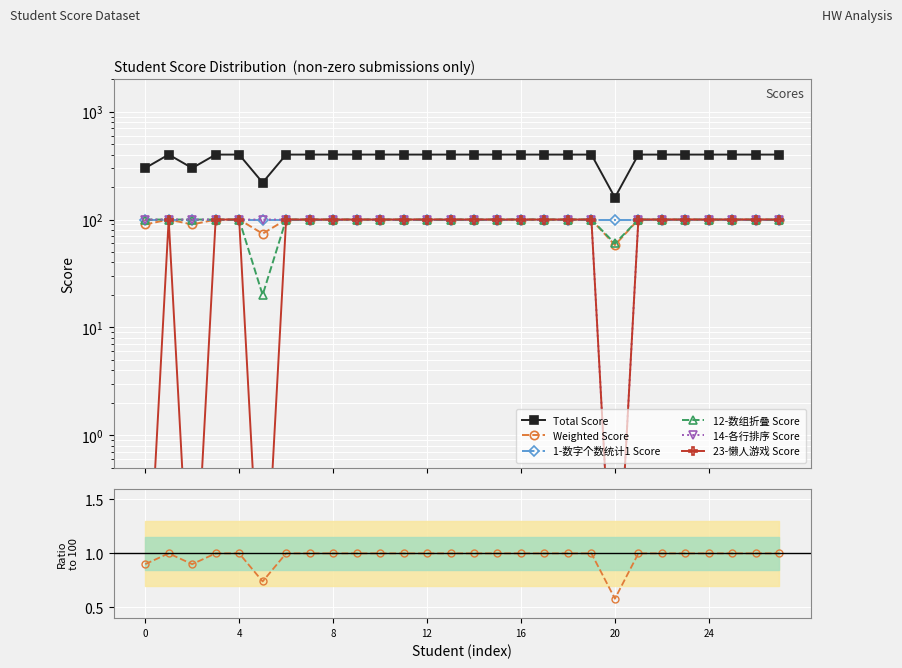

True or false: 1-数字个数统计1 Score and 23-懒人游戏 Score intersect in this chart.

False